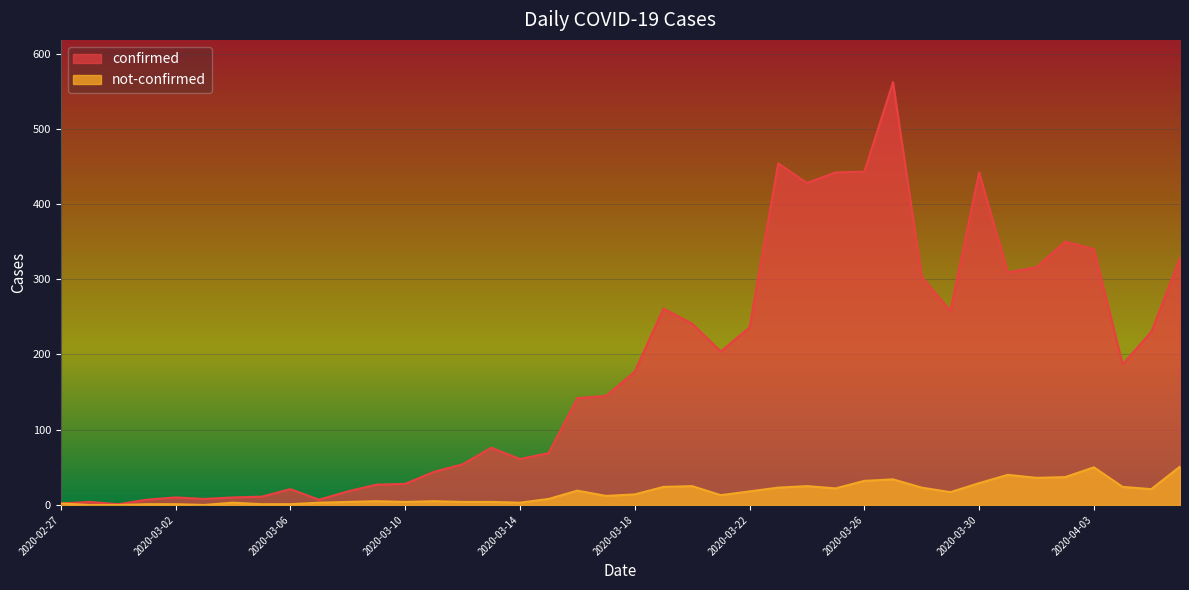

List the series in order of their overall mean, lowest first.

not-confirmed, confirmed